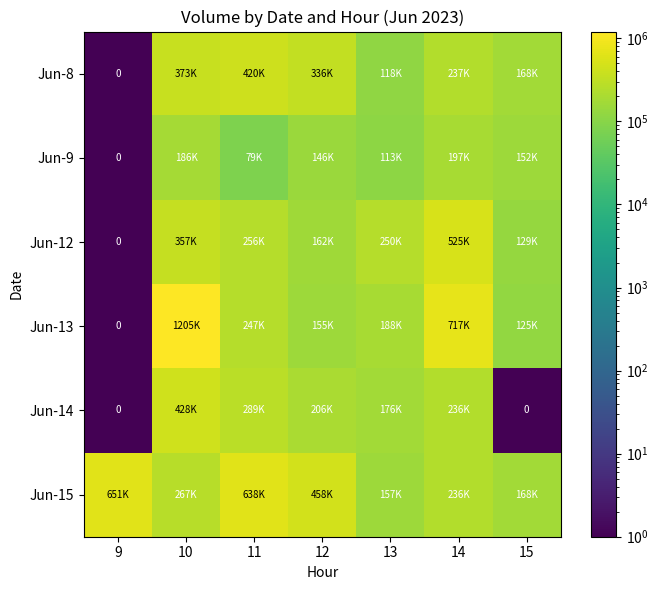

Read the Jun-9 value at 11, to the nearest 100.

79800